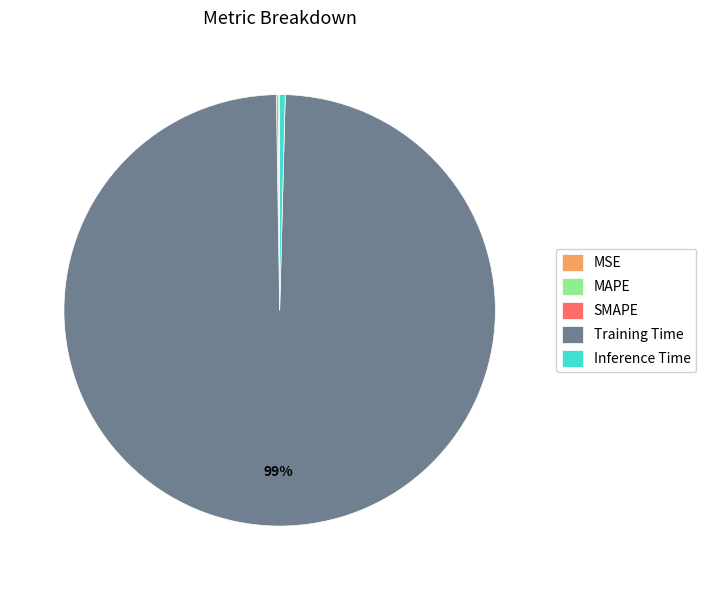

To the nearest percent, what is the average slice percentage?

20%